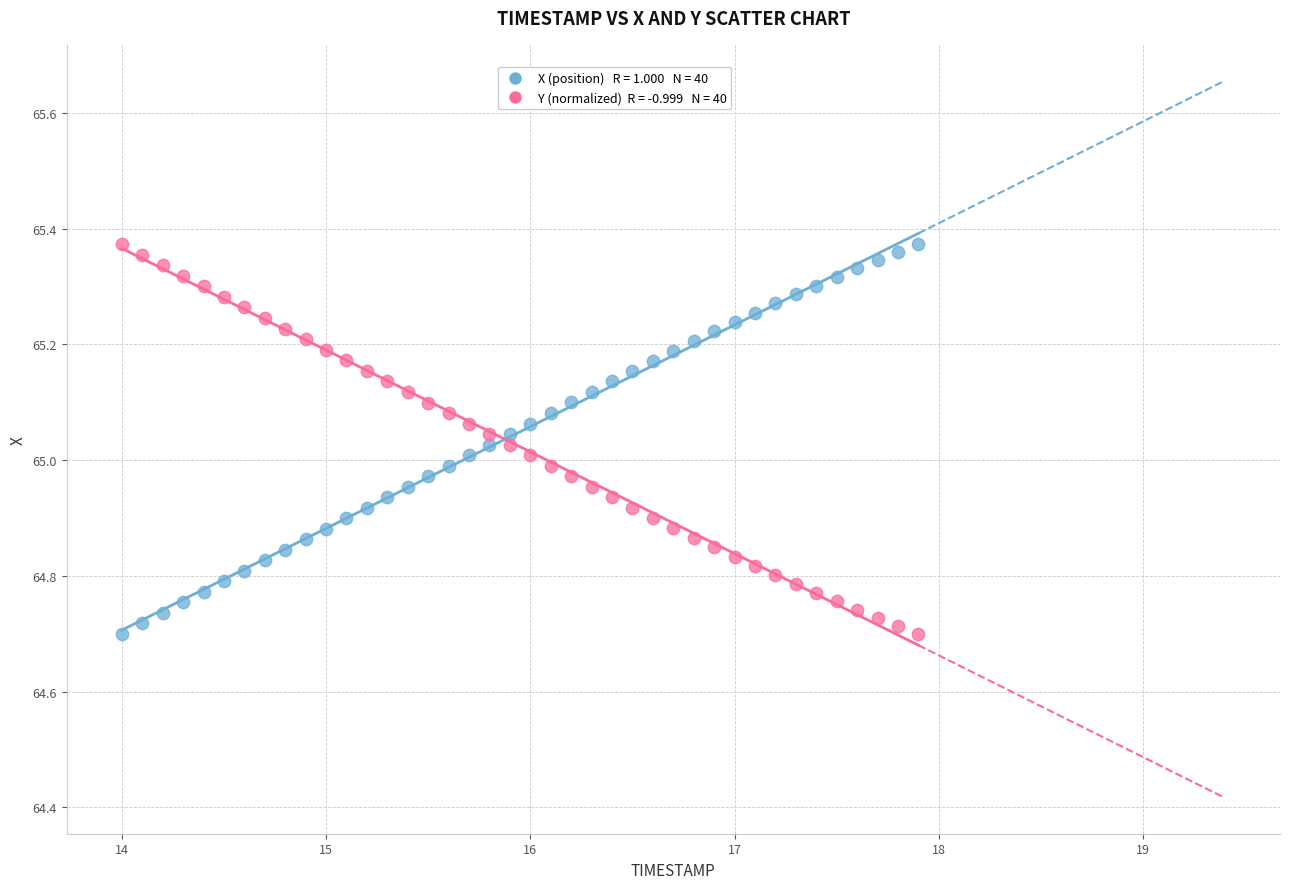

Across all data points, what is the range of X values (max minus min)?

3.9